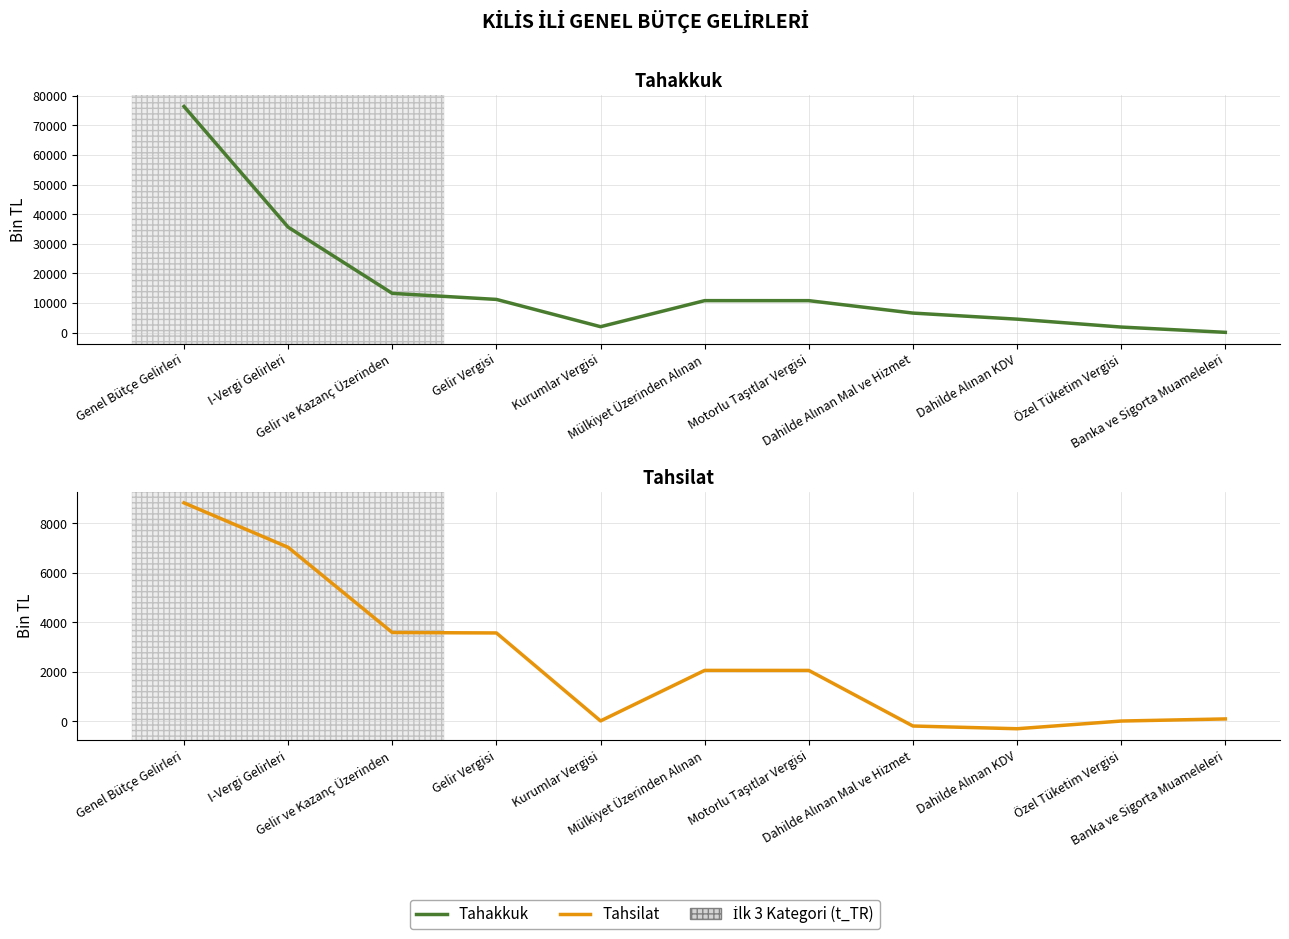

What is the total value across all series at Banka ve Sigorta Muameleleri?

232